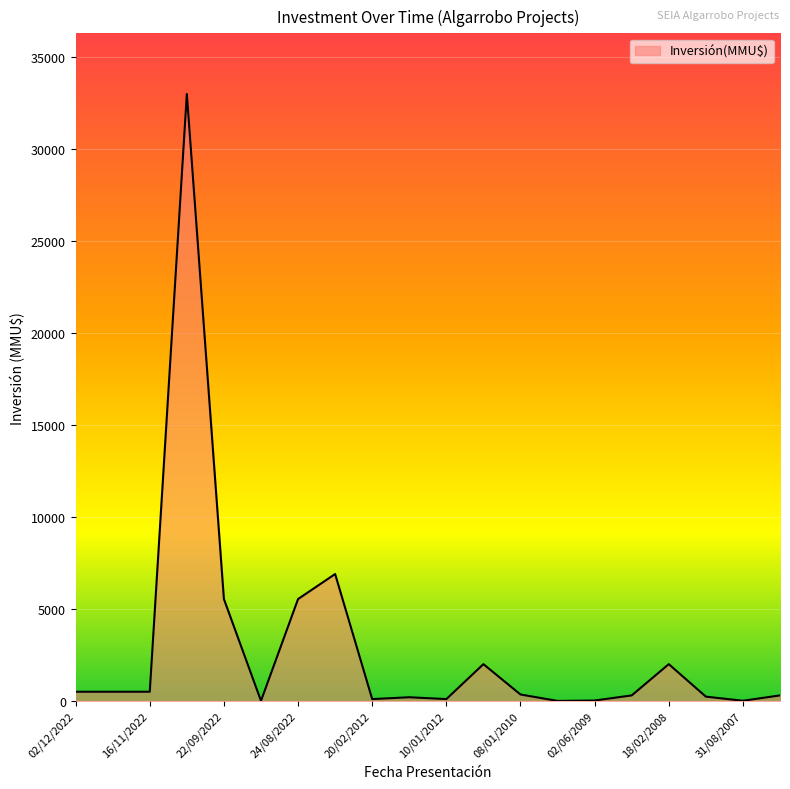

What is the difference between the maximum and minimum values?

32999